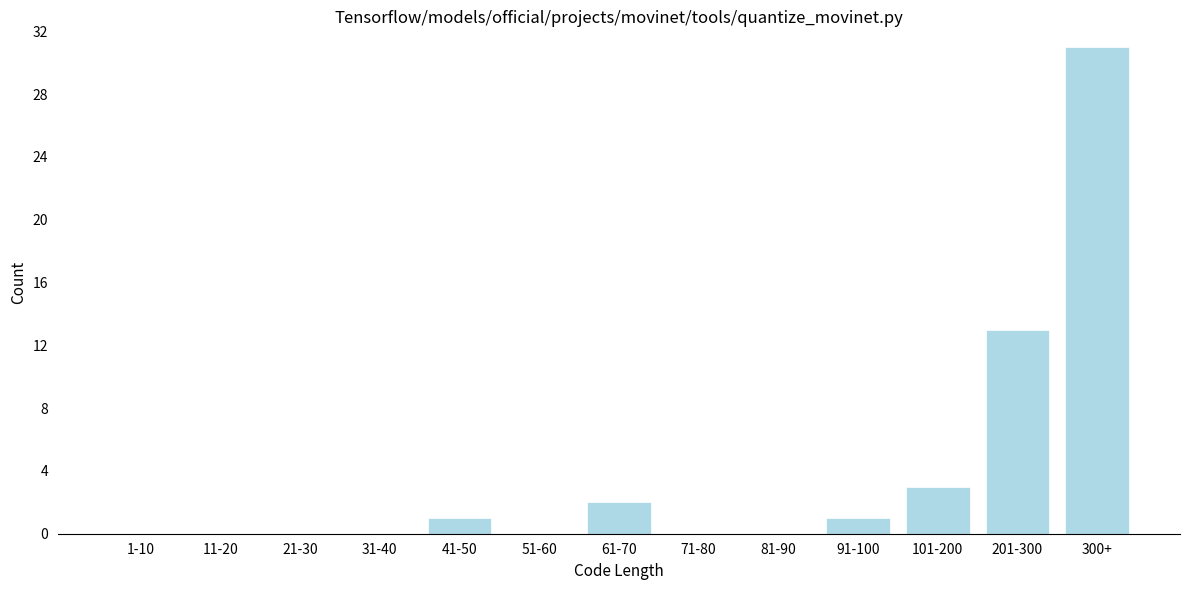

Reading left to right, what are all the values shown in this chart?

1-10=0	11-20=0	21-30=0	31-40=0	41-50=1	51-60=0	61-70=2	71-80=0	81-90=0	91-100=1	101-200=3	201-300=13	300+=31